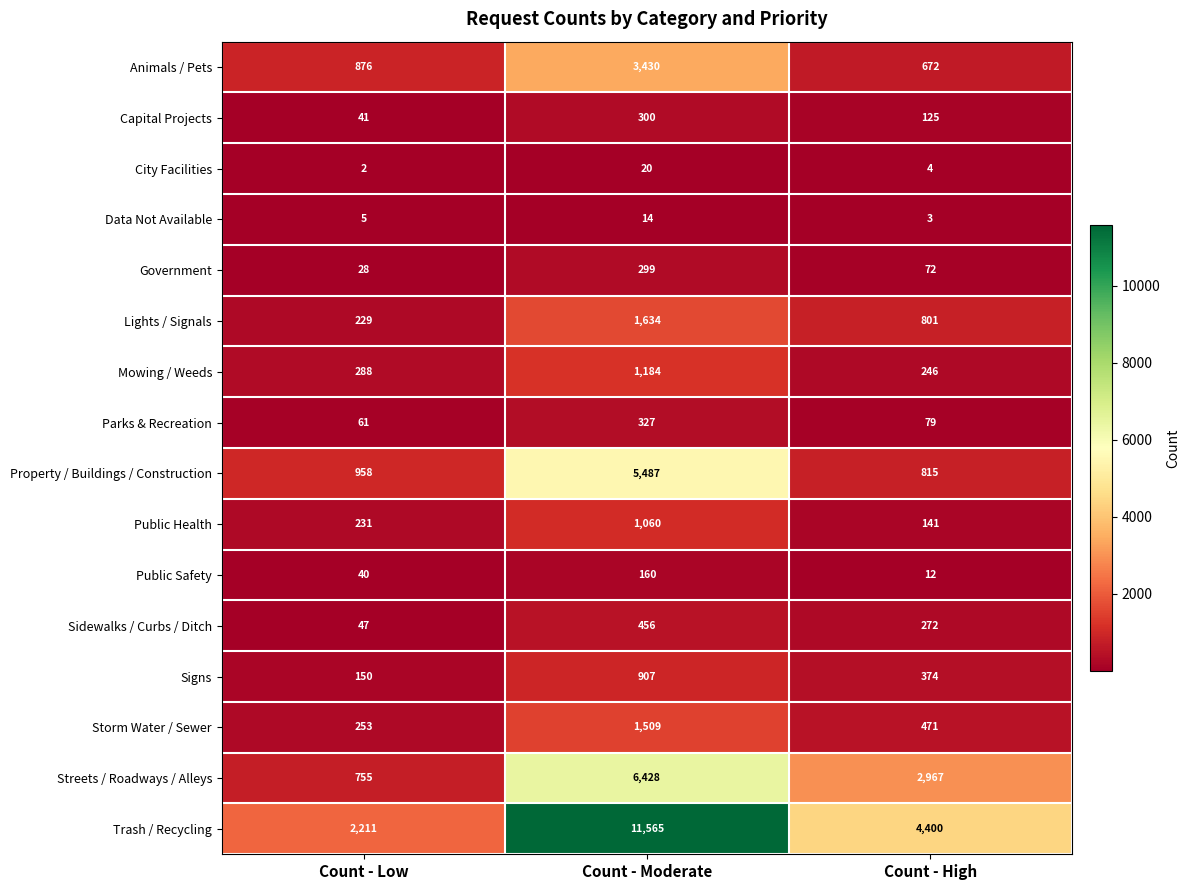

Rank the series at Count - Moderate from lowest to highest value.

Data Not Available, City Facilities, Public Safety, Government, Capital Projects, Parks & Recreation, Sidewalks / Curbs / Ditch, Signs, Public Health, Mowing / Weeds, Storm Water / Sewer, Lights / Signals, Animals / Pets, Property / Buildings / Construction, Streets / Roadways / Alleys, Trash / Recycling